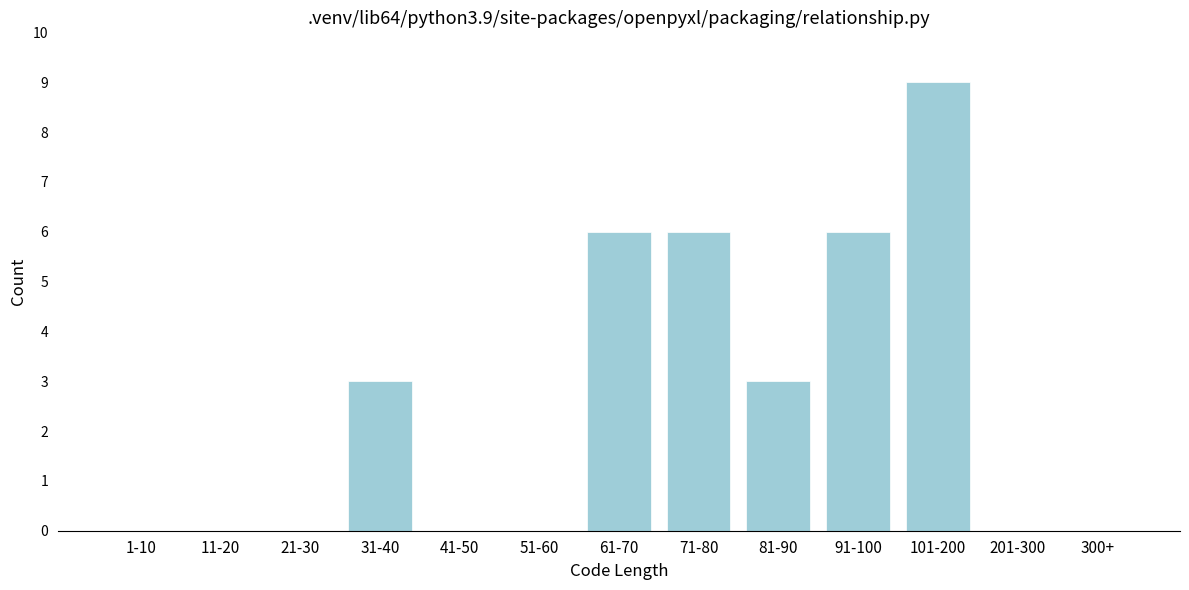

Reading right to left, transcribe all the data shown in this chart.

300+=0	201-300=0	101-200=9	91-100=6	81-90=3	71-80=6	61-70=6	51-60=0	41-50=0	31-40=3	21-30=0	11-20=0	1-10=0